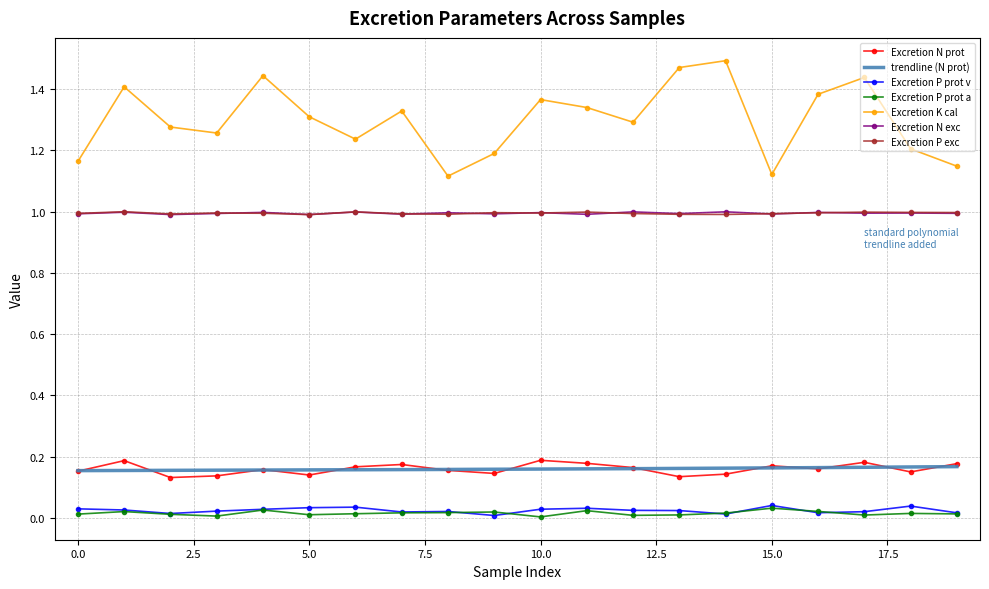

The value of Excretion P prot a at 15 is 0.0. True or false?

True